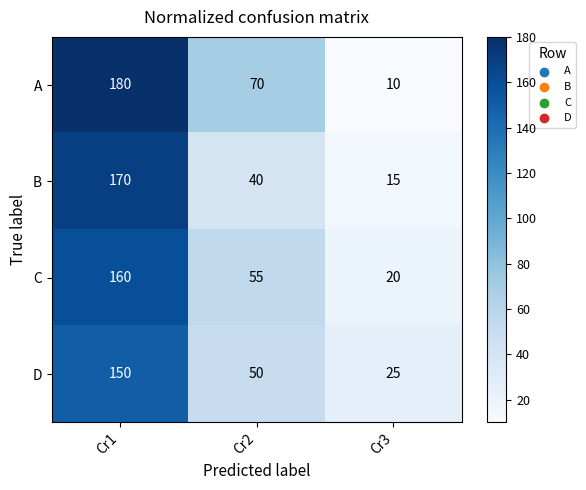

What is the difference between the maximum and second lowest values in the A series?

110